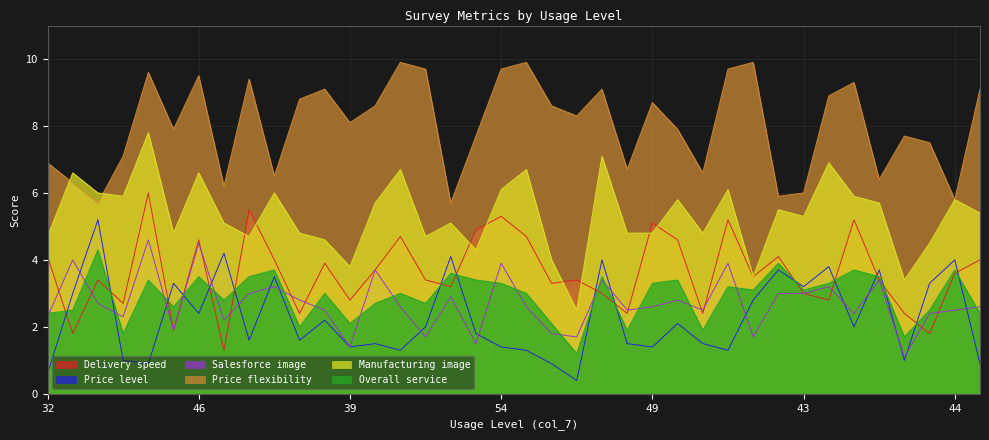

How many data points in Price level are less than 2?

19